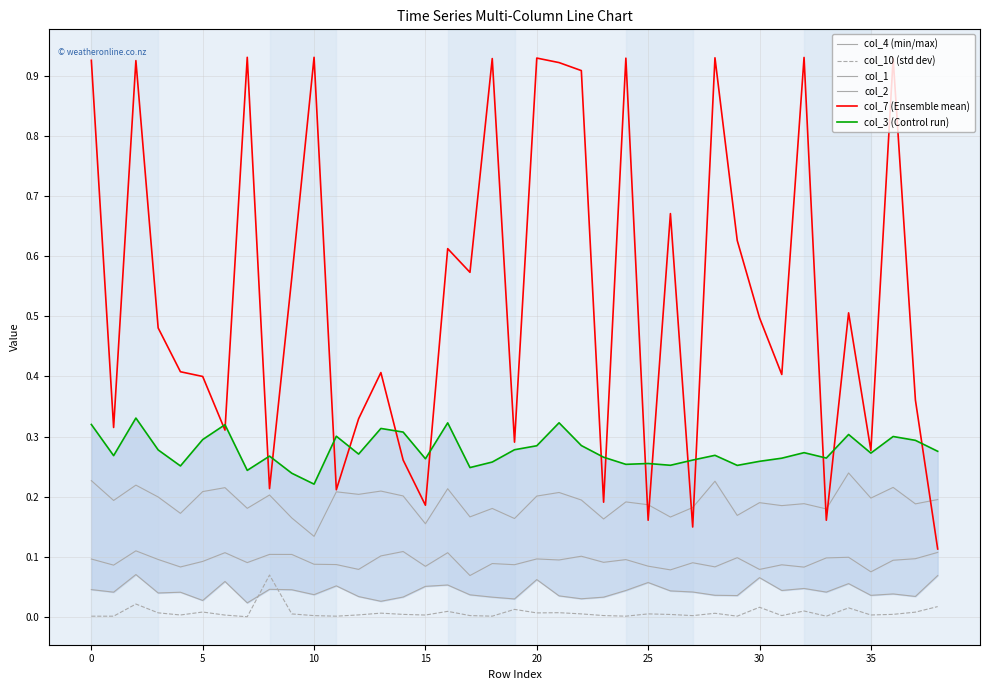

True or false: col_1 and col_2 intersect in this chart.

False